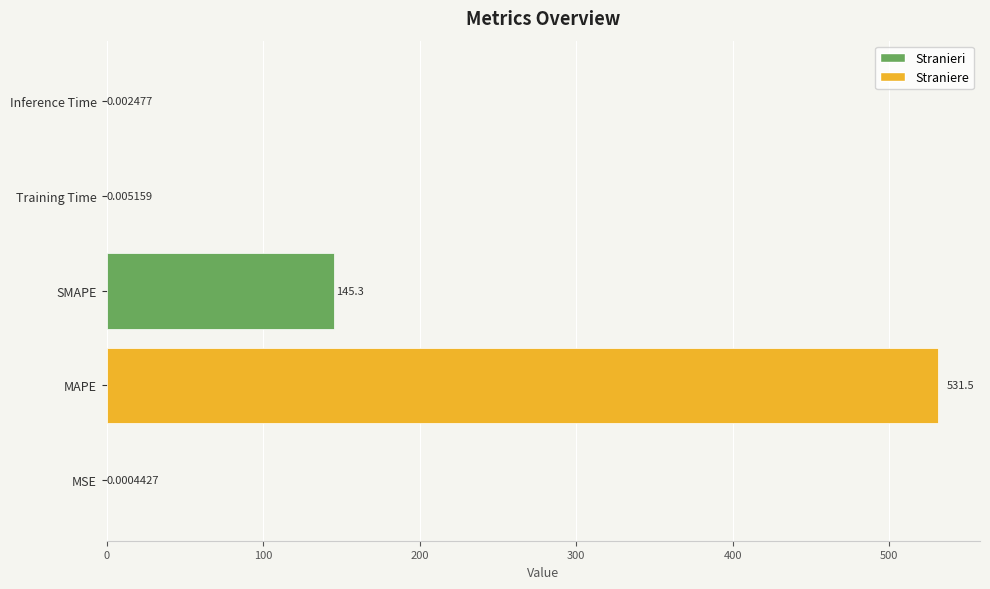

Which has a higher value, MSE or Inference Time?

Inference Time